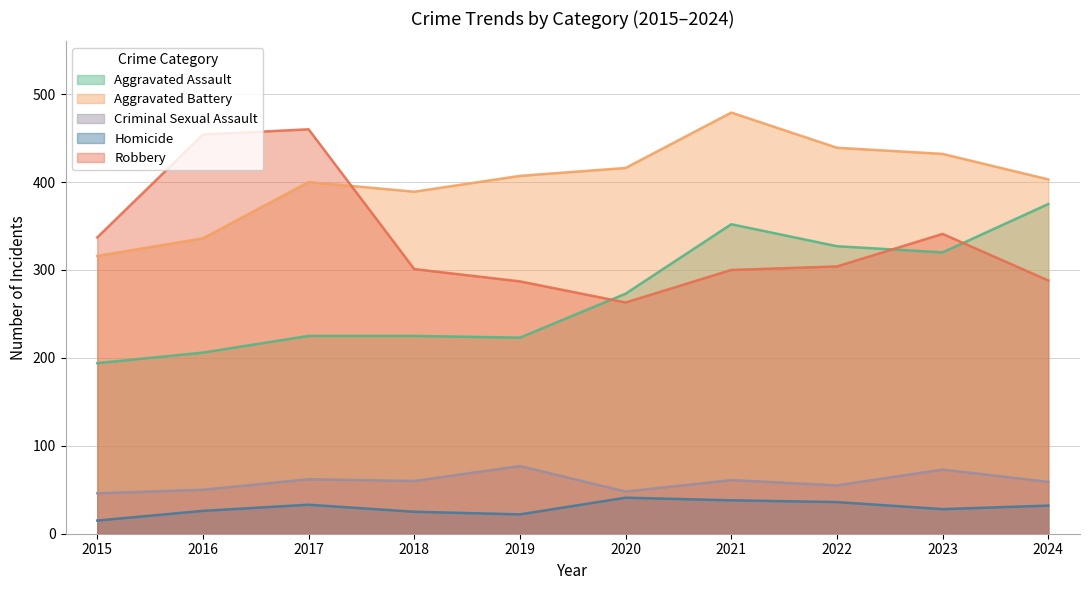

Reading left to right, transcribe all the data shown in this chart.

Aggravated Assault: 2015=194	2016=206	2017=225	2018=225	2019=223	2020=273	2021=352	2022=327	2023=320	2024=375
Aggravated Battery: 2015=316	2016=336	2017=400	2018=389	2019=407	2020=416	2021=479	2022=439	2023=432	2024=403
Criminal Sexual Assault: 2015=46	2016=50	2017=62	2018=60	2019=77	2020=48	2021=61	2022=55	2023=73	2024=59
Homicide: 2015=15	2016=26	2017=33	2018=25	2019=22	2020=41	2021=38	2022=36	2023=28	2024=32
Robbery: 2015=337	2016=454	2017=460	2018=301	2019=287	2020=263	2021=300	2022=304	2023=341	2024=288